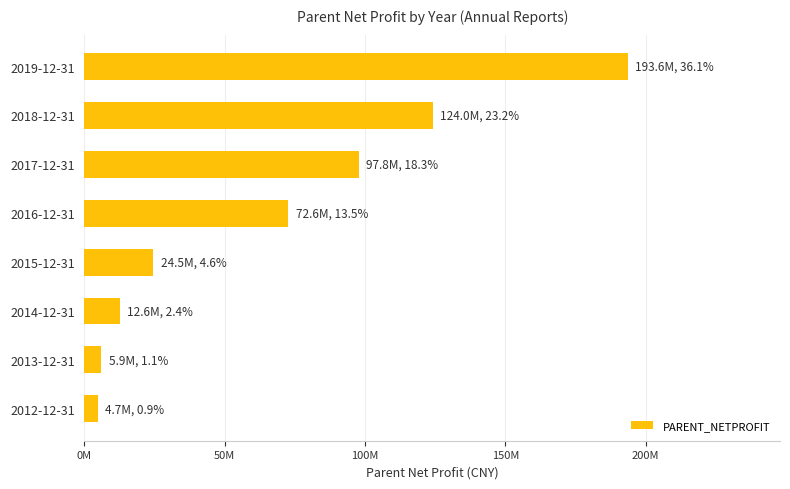

Where is the data nearest to the value 99176865?

2017-12-31